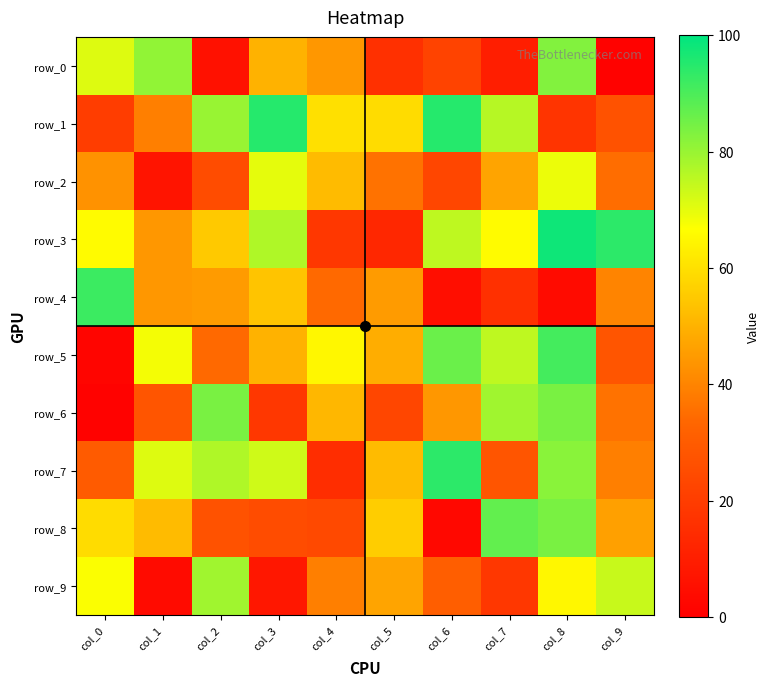

What is the difference between the maximum and second lowest values in the row_8 series?

63